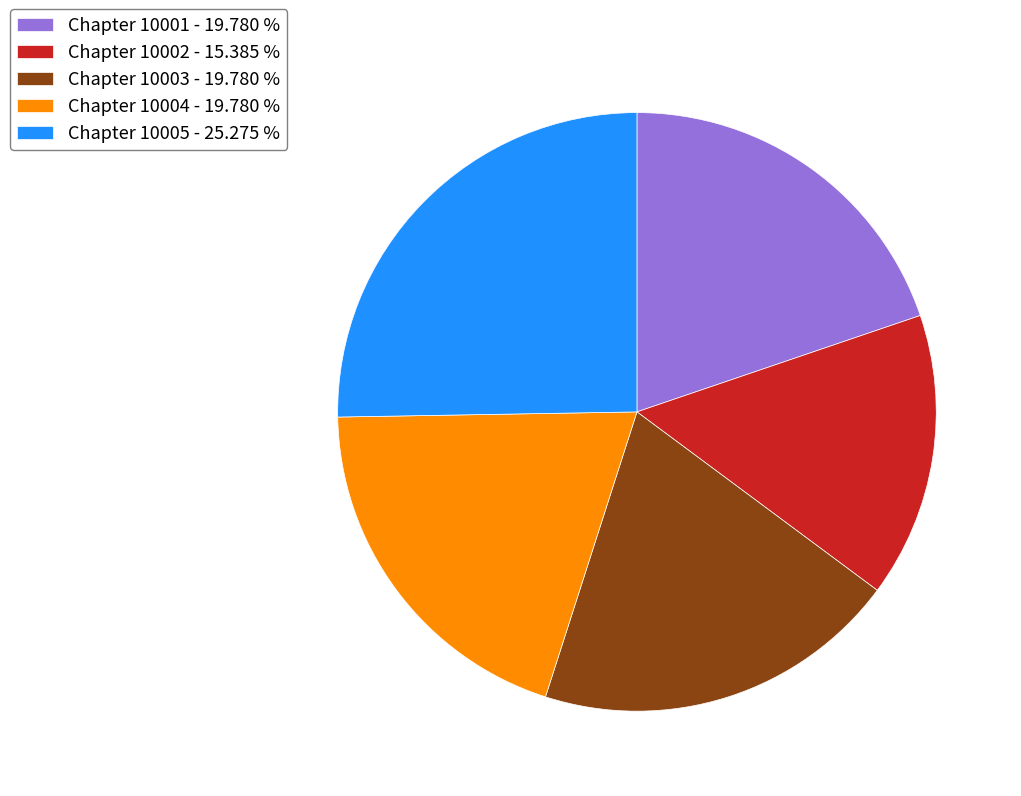

Combined, do Chapter 10004 - 19.780 % and Chapter 10001 - 19.780 % account for over 50%?

No